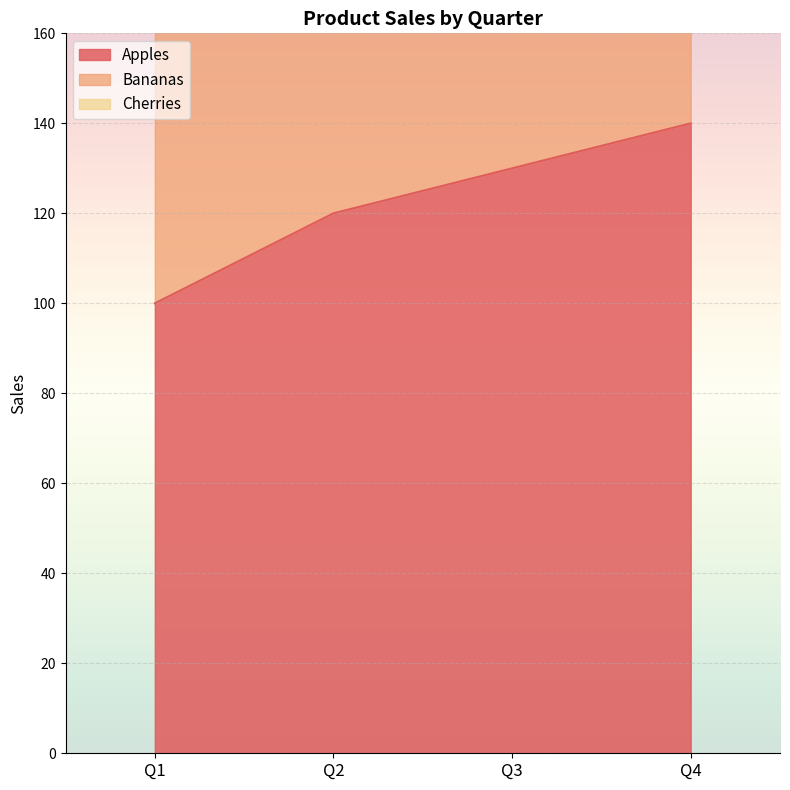

True or false: Apples has more than 2 interior local peaks.

False